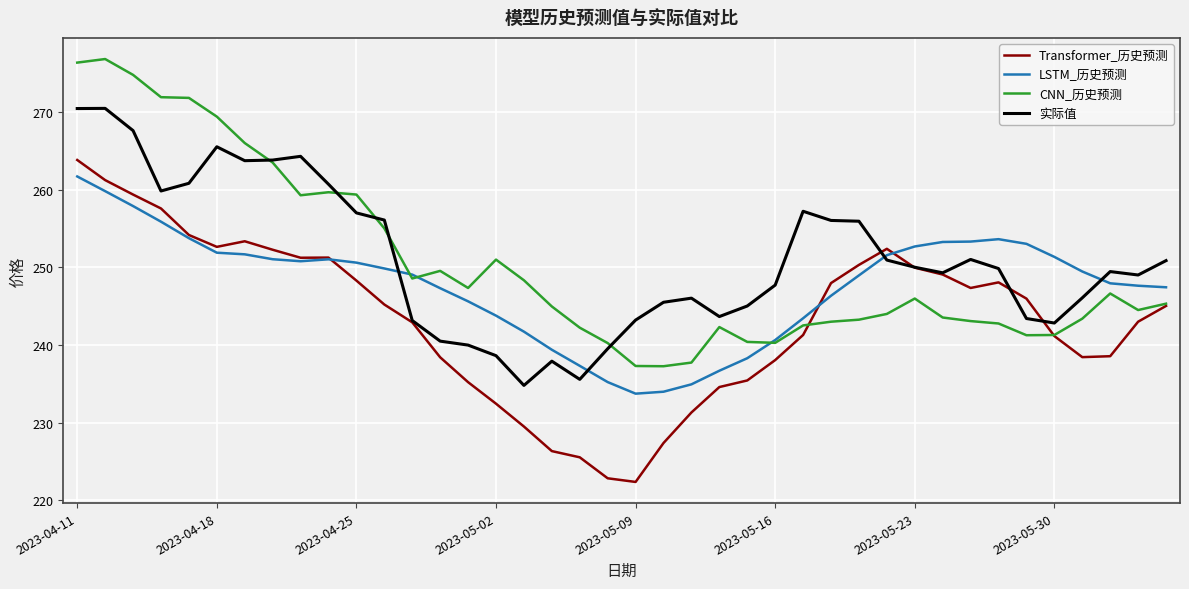

Which series ends up on top after the final intersection of 实际值 and LSTM_历史预测?

实际值